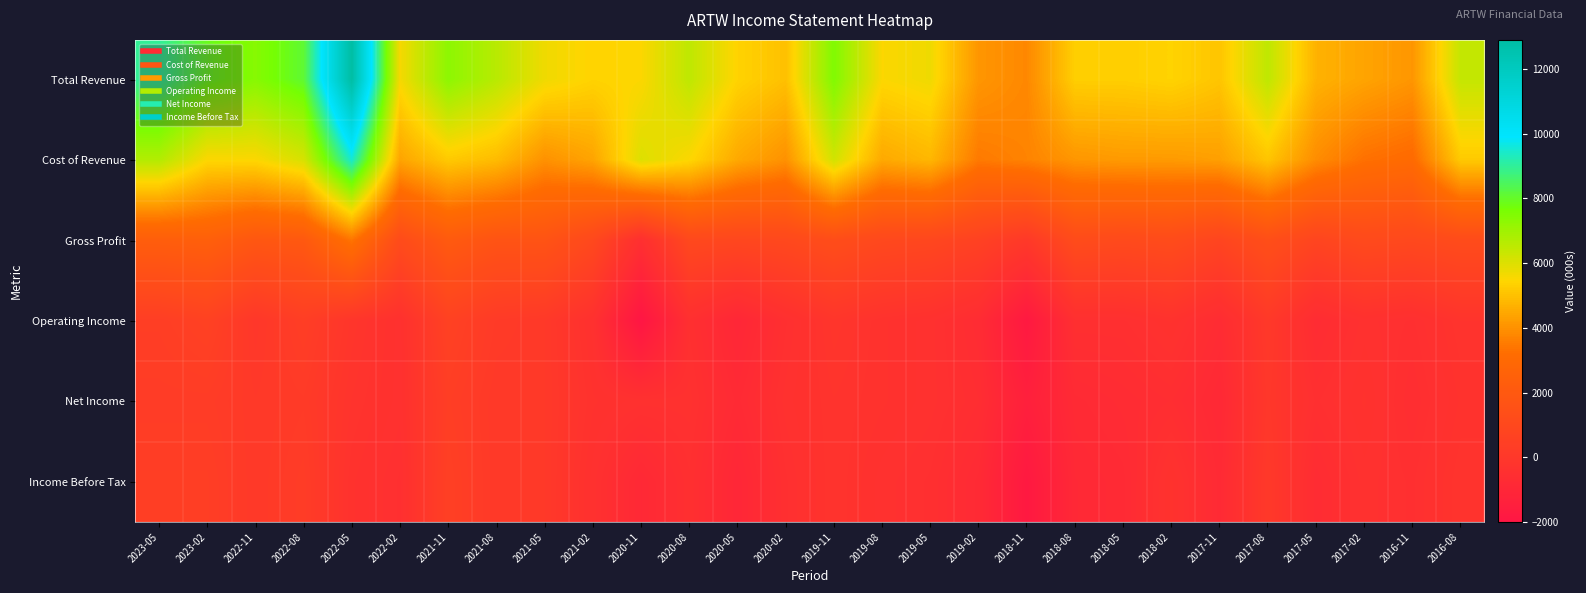

What is the total value across all series at 2018-02?

9600